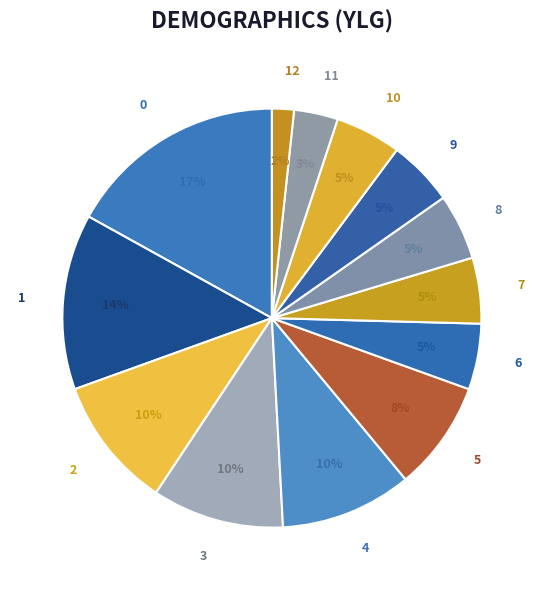

How many segments does this pie chart have?

13